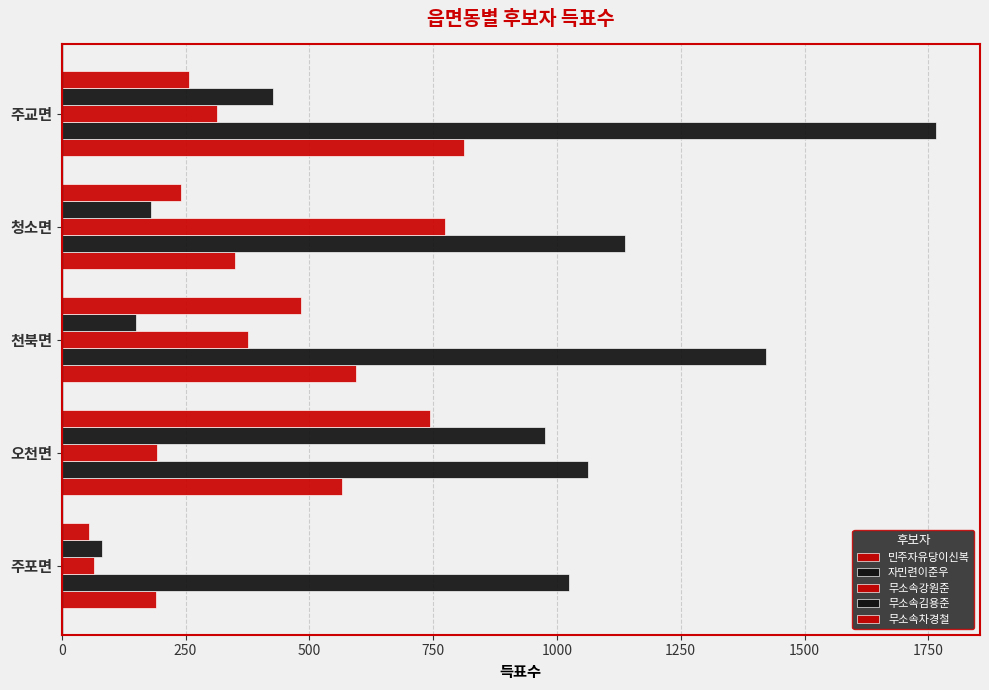

How many values in the 자민련이준우 series are below 1137?

2